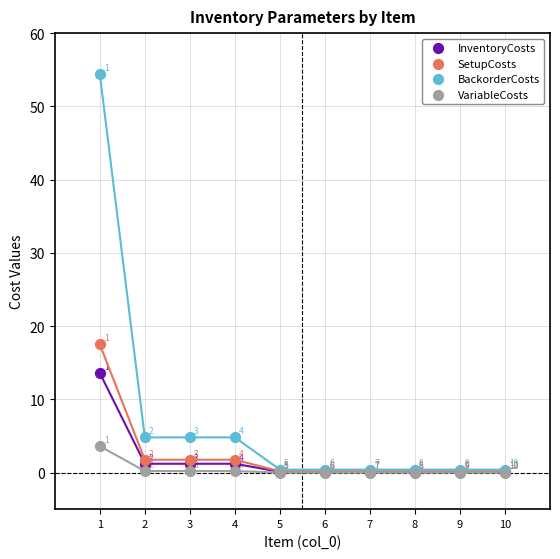

In the InventoryCosts series, what Y value is closest to 6?

1.2